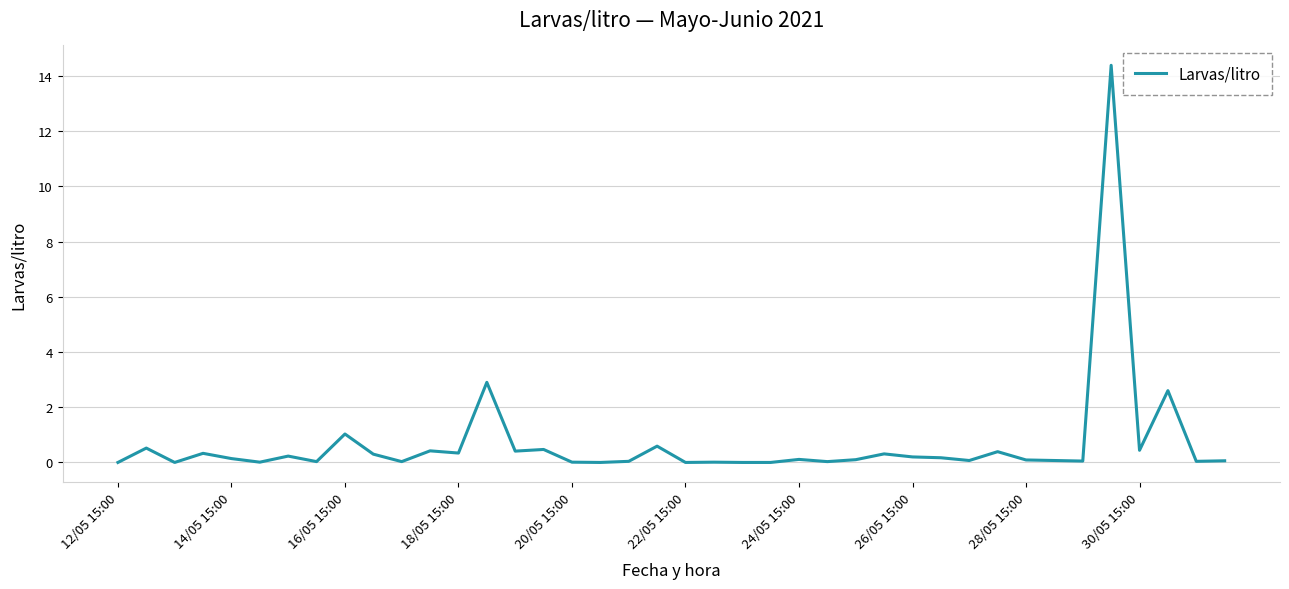

What is the maximum value shown in the chart?

14.4